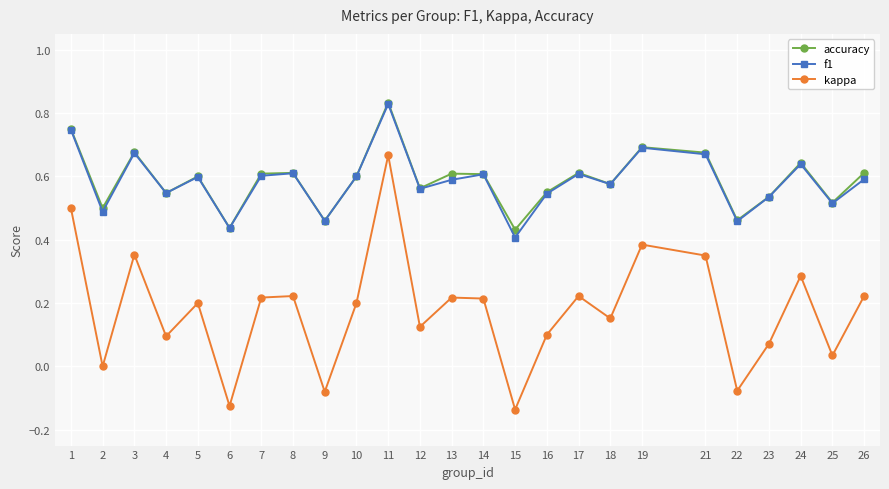

Which category has the highest value across all series?

11